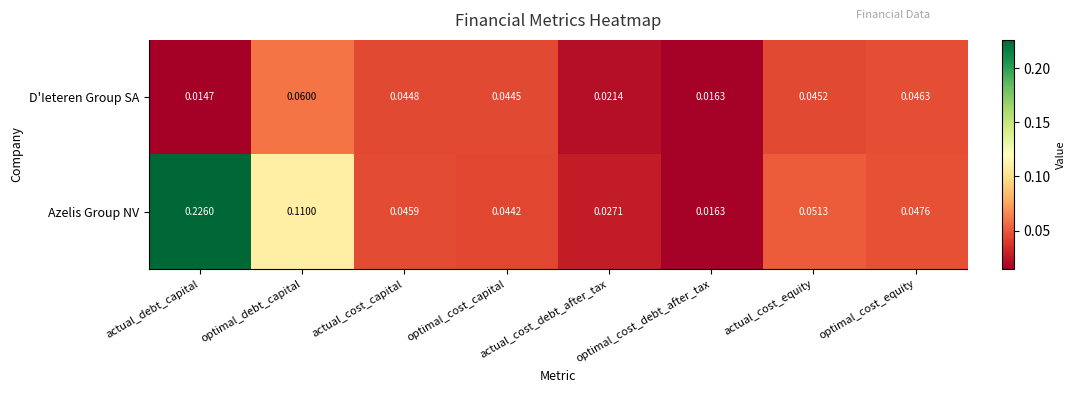

Which series has the widest spread of values?

Azelis Group NV